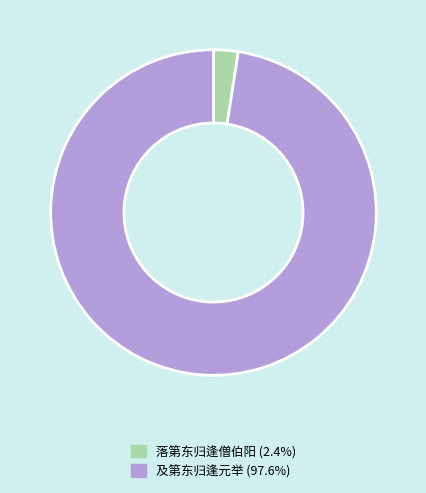

How many segments does this pie chart have?

2